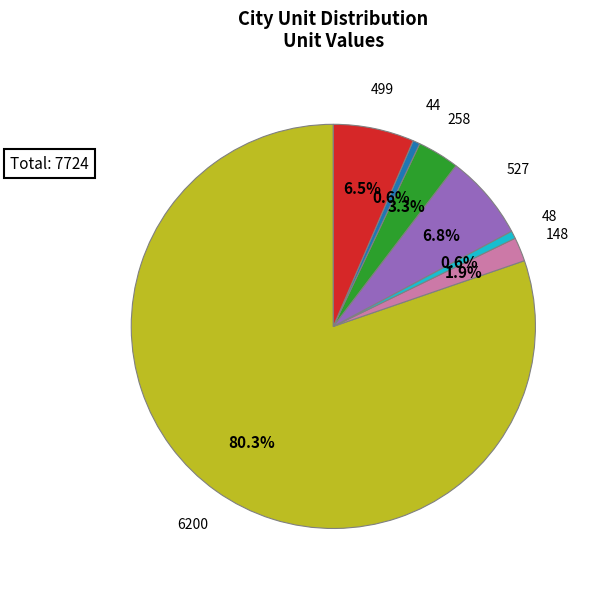

What is the largest slice in the pie chart?

6200